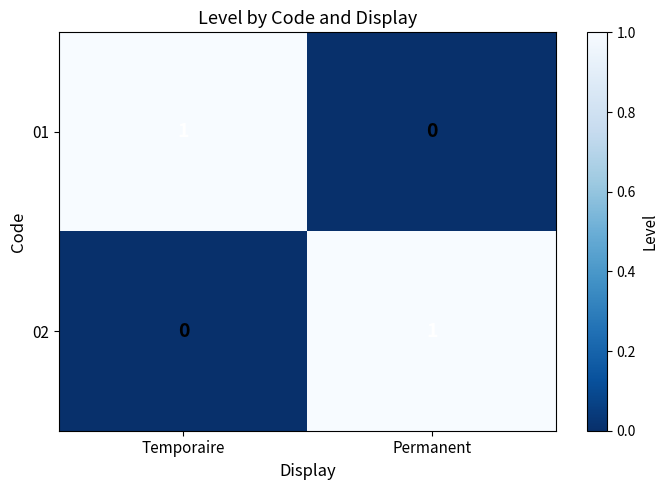

At which label does 01 reach its peak?

Temporaire